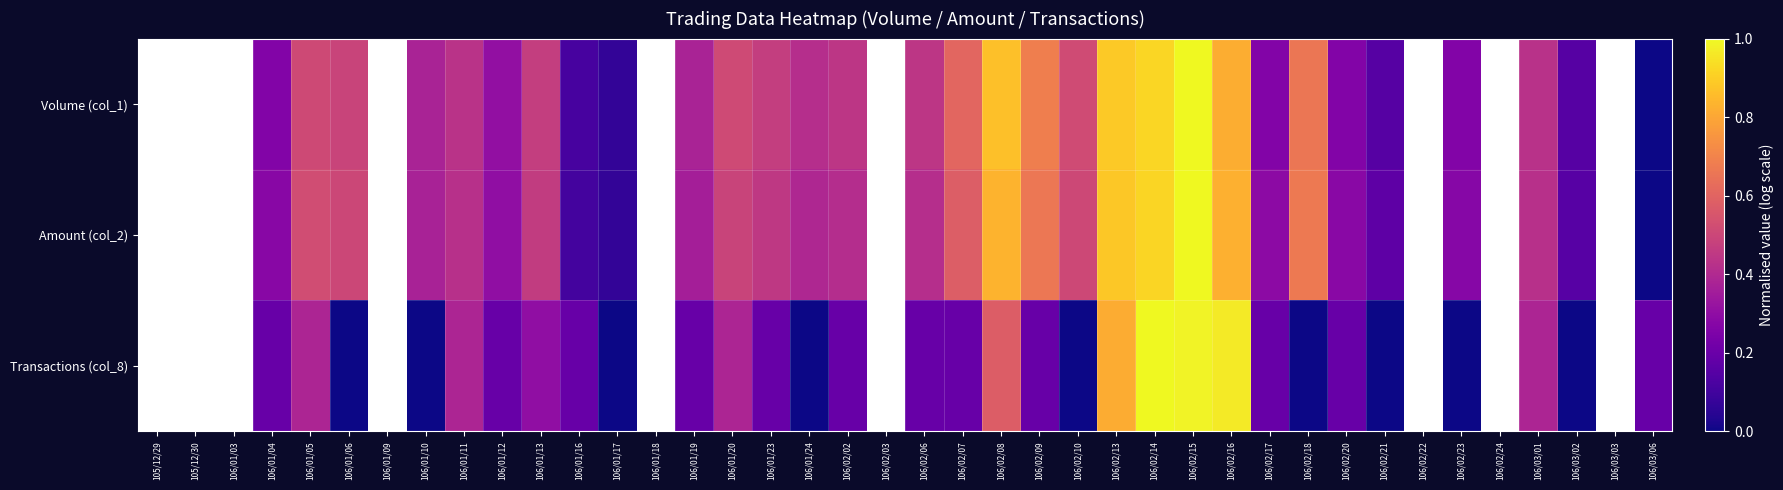

What is the sum of the Transactions (col_8) values at 106/02/09 and 106/02/21?

0.2